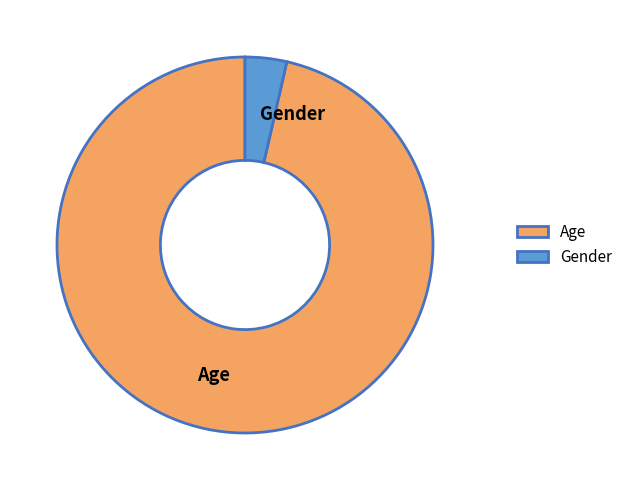

Do Gender and Age together represent more than half of the pie?

Yes